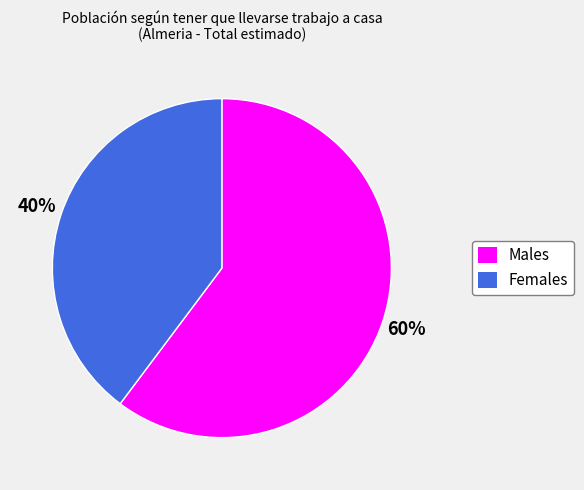

To the nearest percent, what is the difference between the largest and smallest slice percentages?

20%